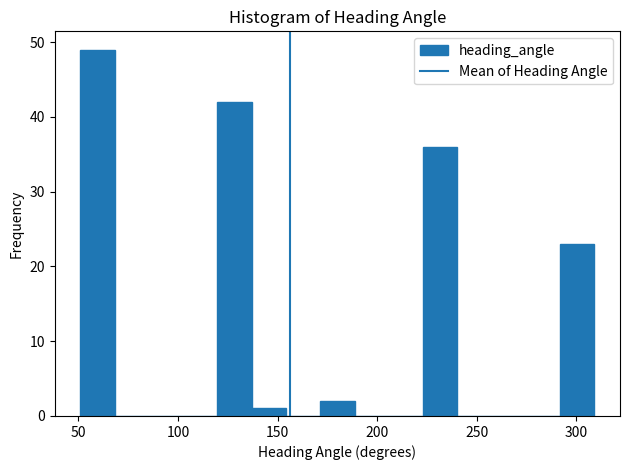

Read against the x-axis, roughly where is the centre of the tallest bar?

60